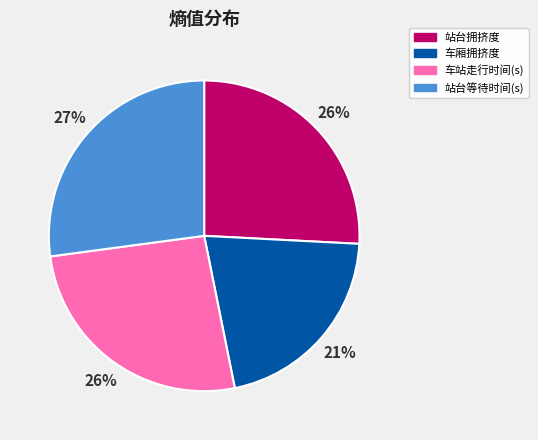

Combined, do 站台等待时间(s) and 车厢拥挤度 account for over 50%?

No